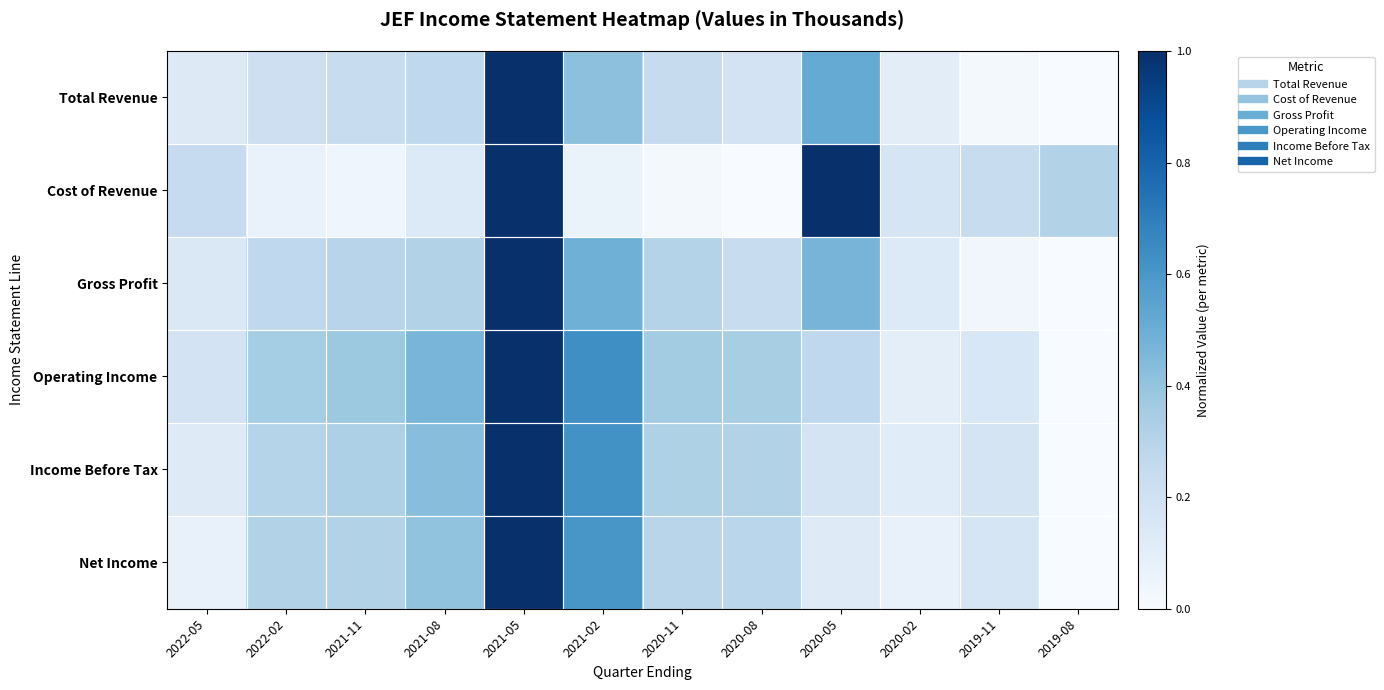

Which series changed the most between 2020-05 and 2020-02?

Cost of Revenue